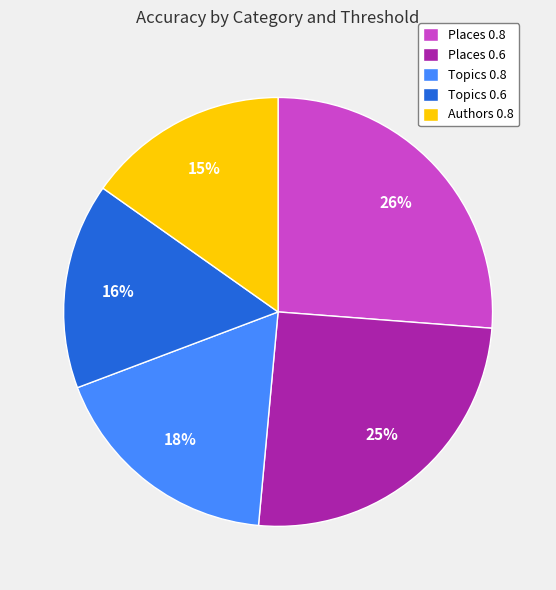

Is it true that Places 0.6 is 25% of the pie?

True